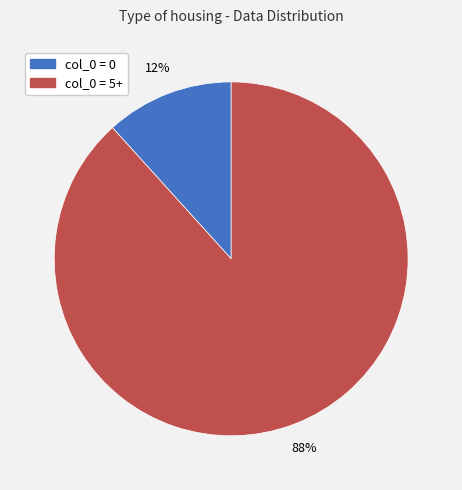

To the nearest percent, what is the average slice percentage?

50%